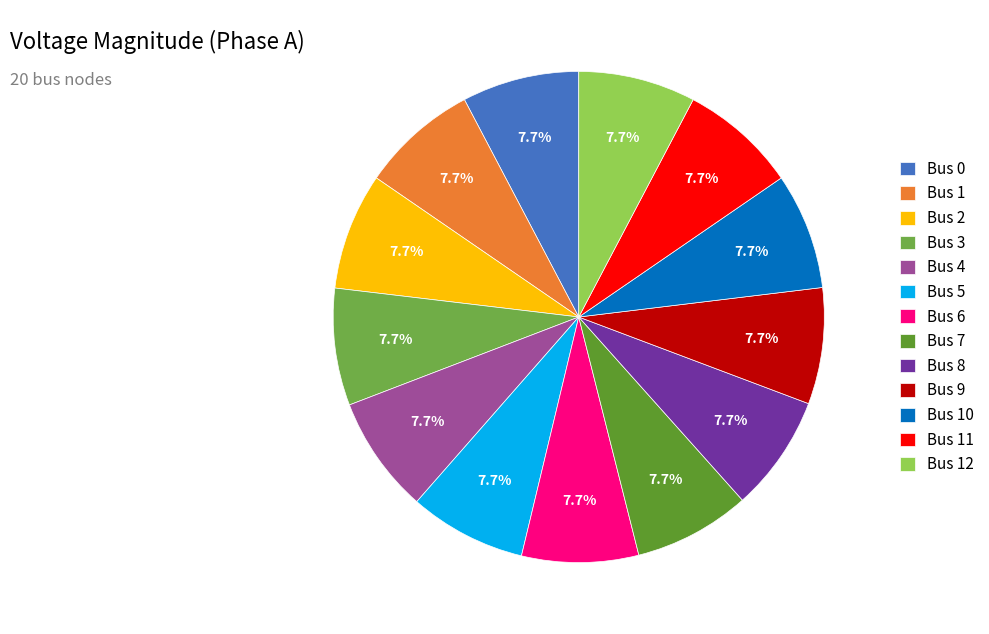

To the nearest percent, what is the average slice percentage?

8%